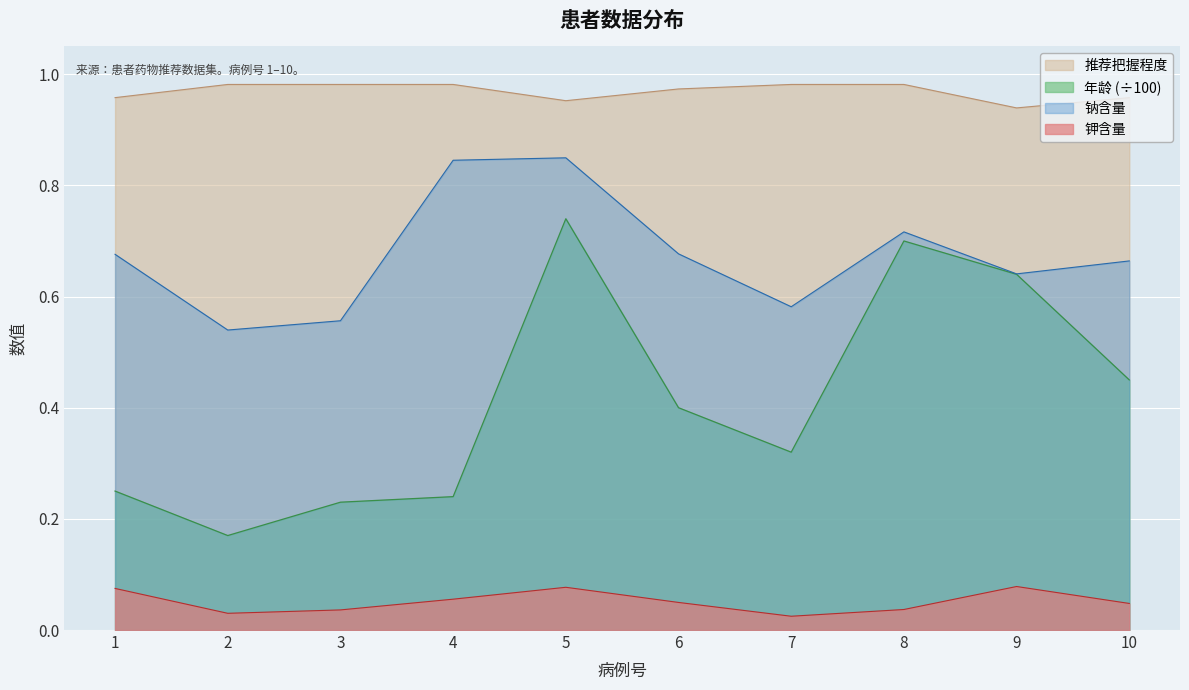

At which label is 年龄 closest to 0?

2